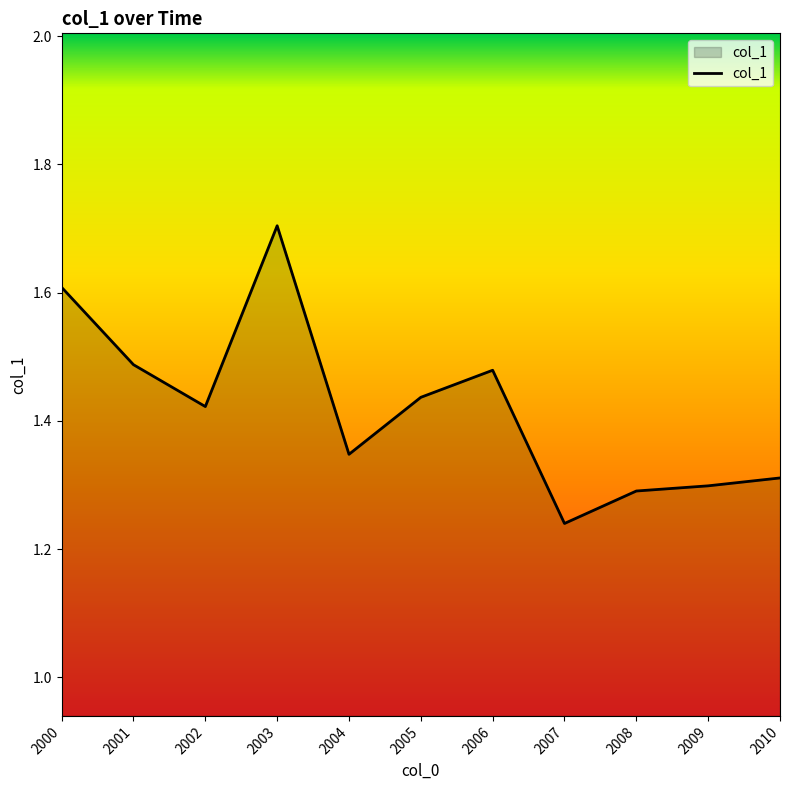

What is the sum of the values at 2009 and 2002?

2.7